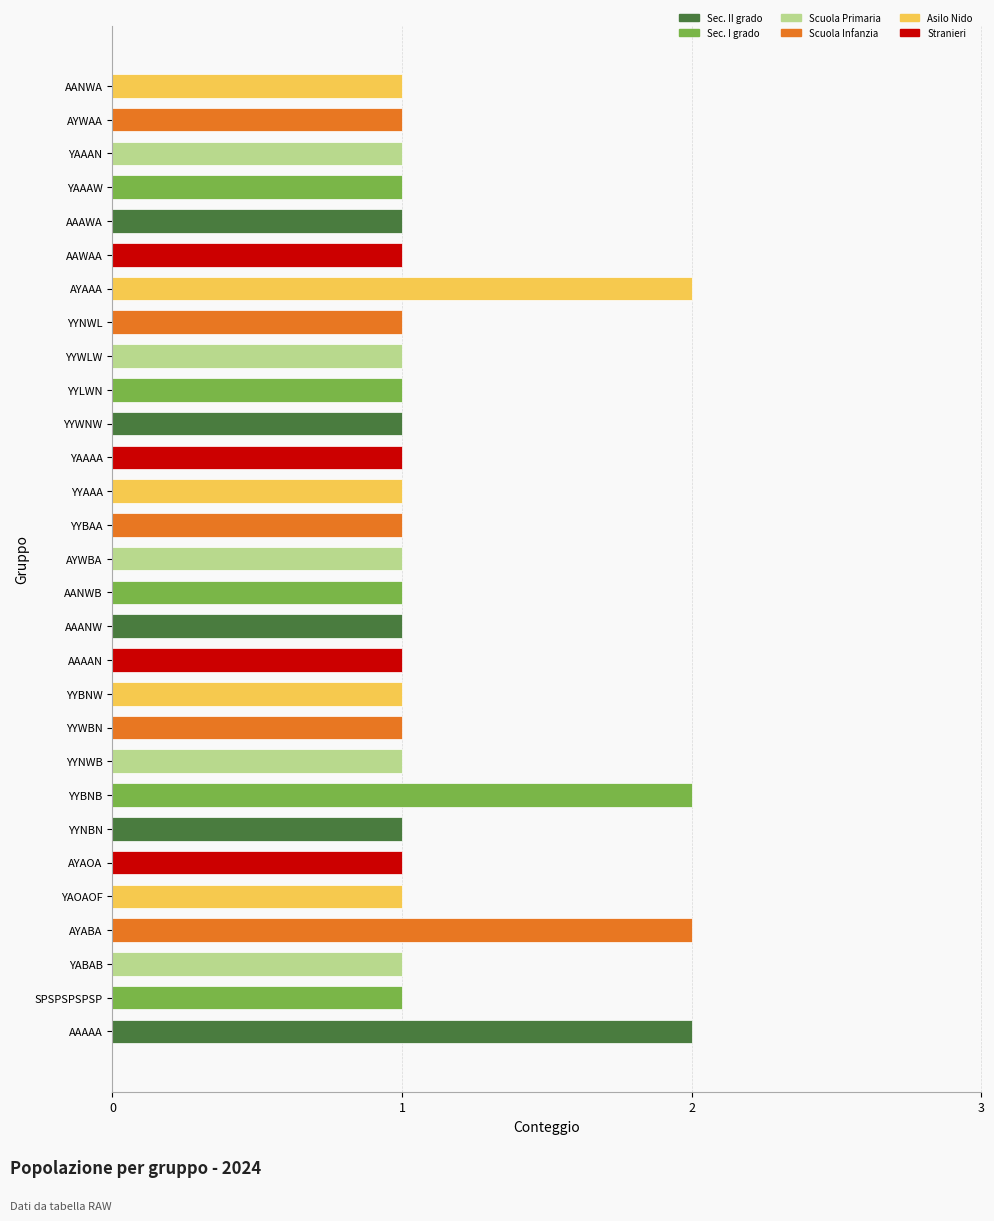

Reading top to bottom, extract all data points from this chart.

1	1	1	1	1	1	2	1	1	1	1	1	1	1	1	1	1	1	1	1	1	2	1	1	1	2	1	1	2